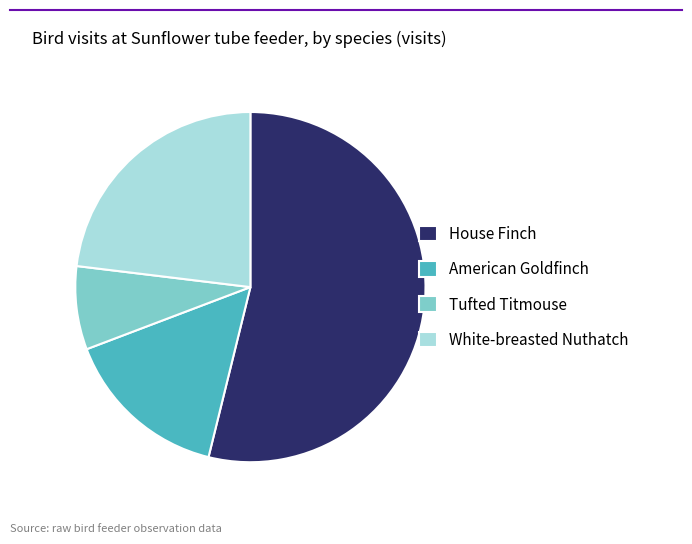

Rank the categories by value from lowest to highest.

Tufted Titmouse, American Goldfinch, White-breasted Nuthatch, House Finch